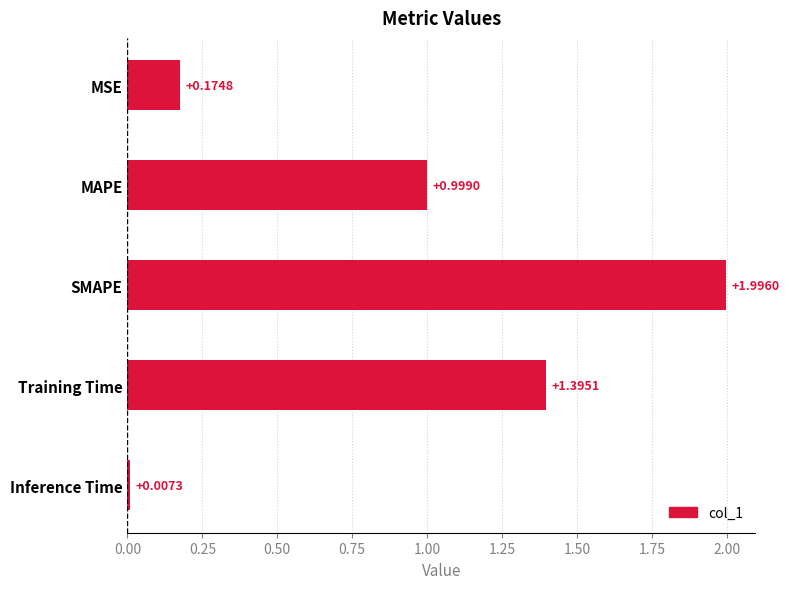

List the labels in order of value, largest first.

SMAPE, Training Time, MAPE, MSE, Inference Time